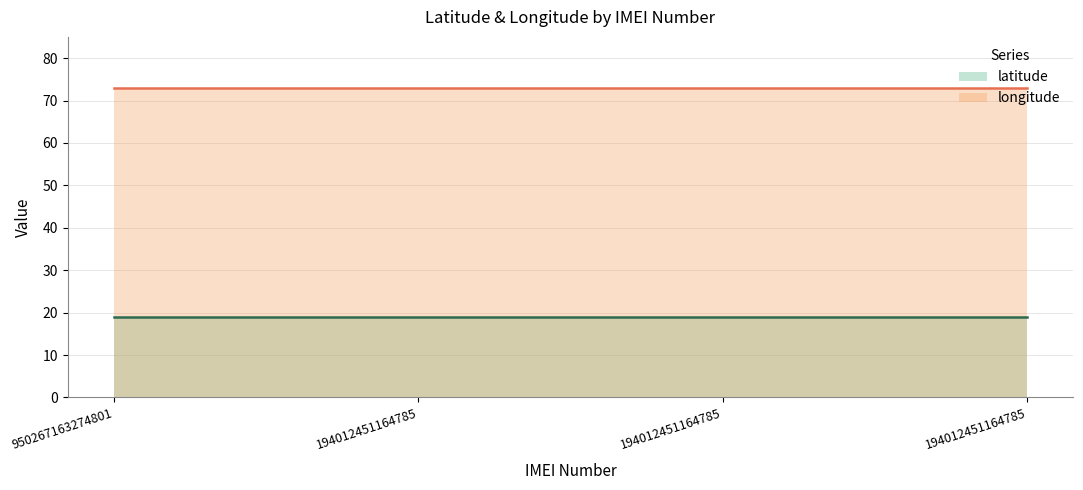

Which category has the highest value in the latitude series?

950267163274801